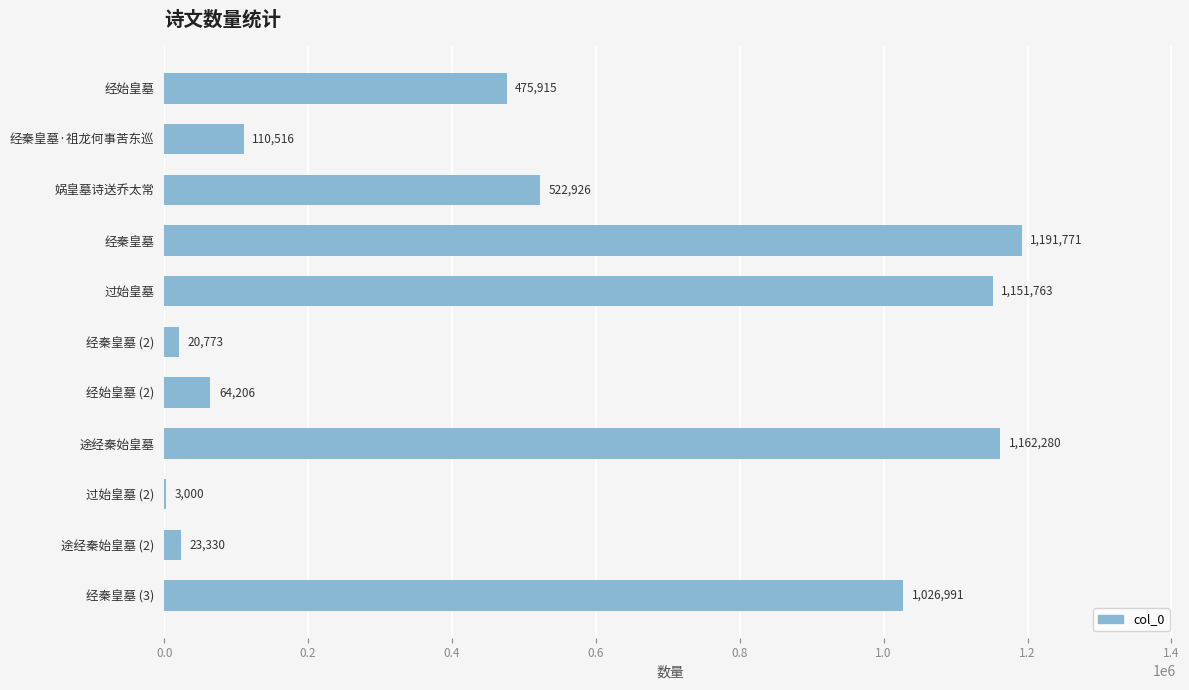

What value does the data have at 娲皇墓诗送乔太常?

522926